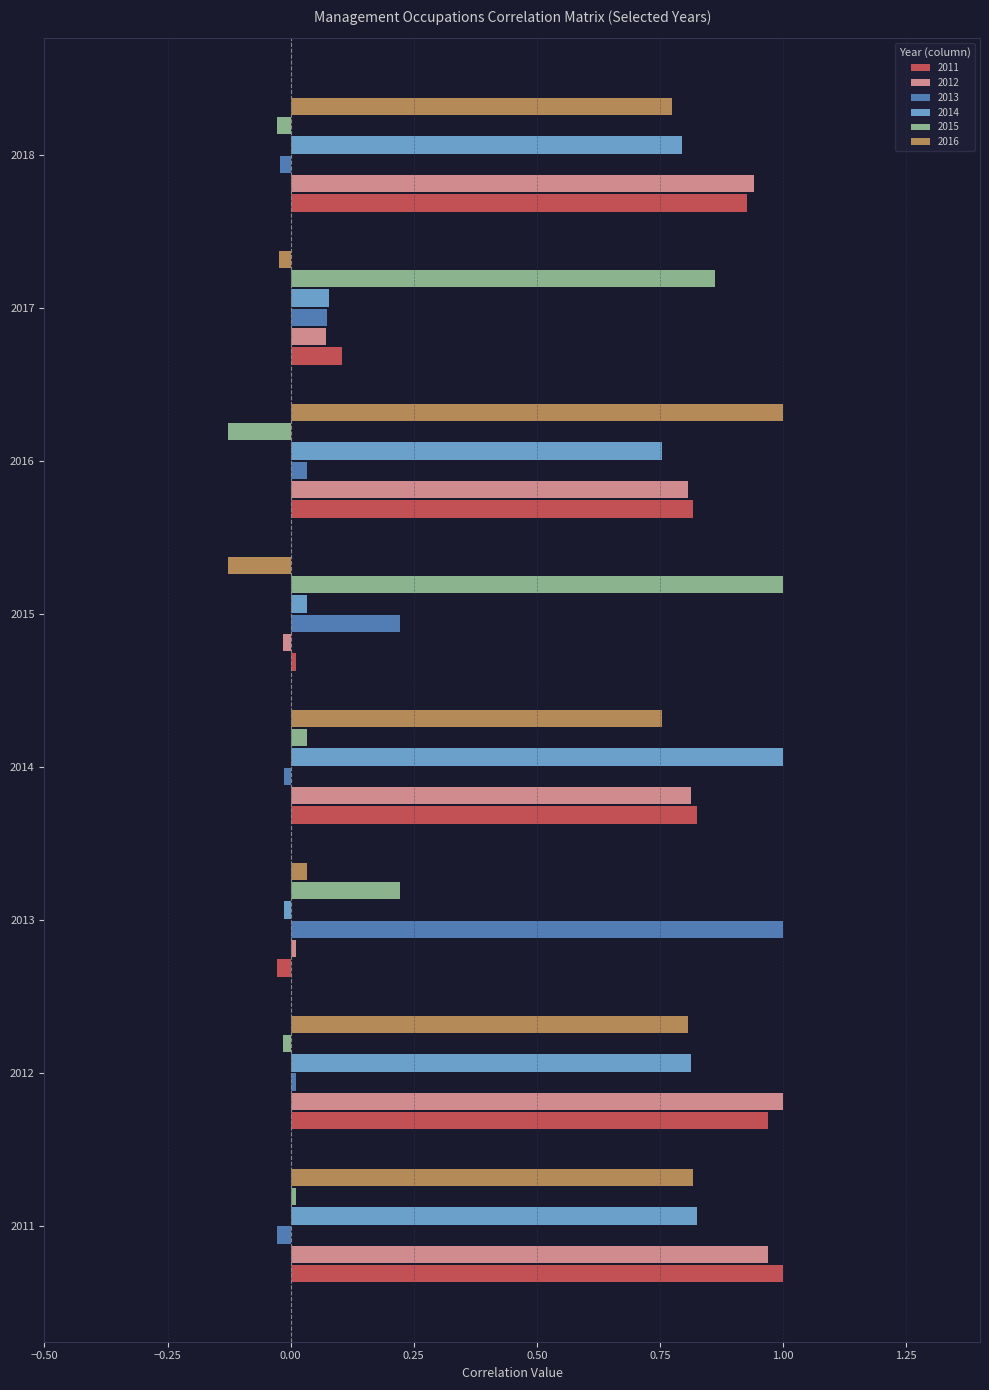

True or false: 2013 has a value of -0.0 at 2014.

True